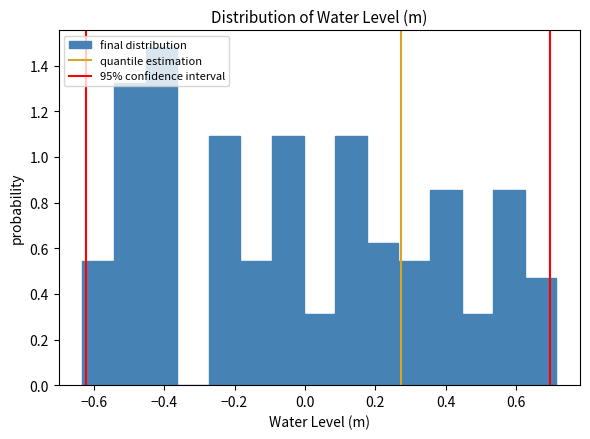

How tall is the bar that spans -0.46 to -0.36 on the x-axis? Neither the bar edges nor the heights are printed on the chart, so give them approximately, as read against the axes.

1.48